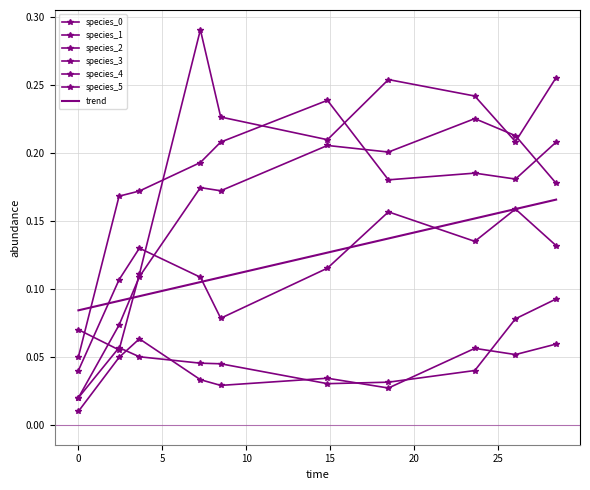

What are all the series names shown in the legend?

species_0, species_1, species_2, species_3, species_4, species_5